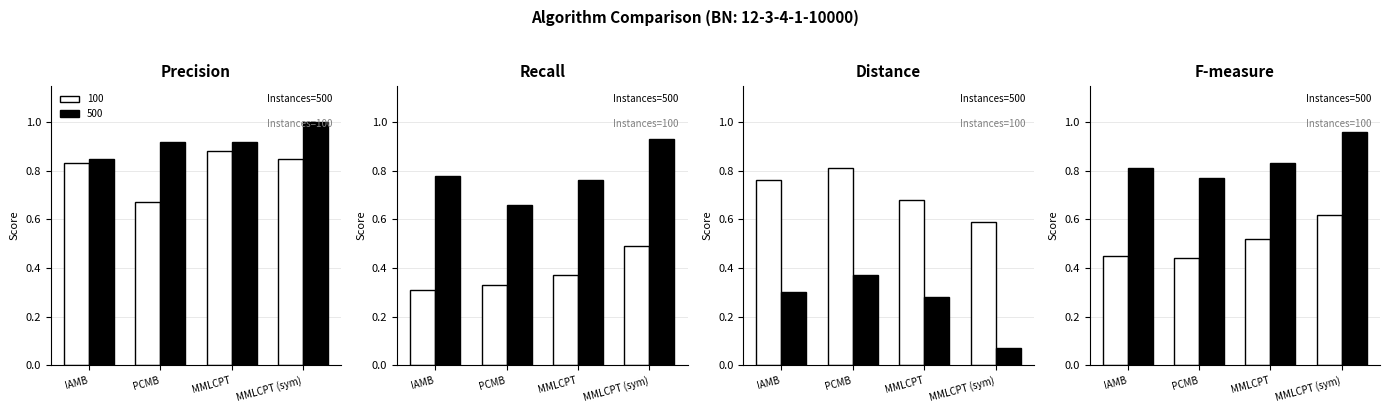

Which series has the largest range (max minus min)?

Distance